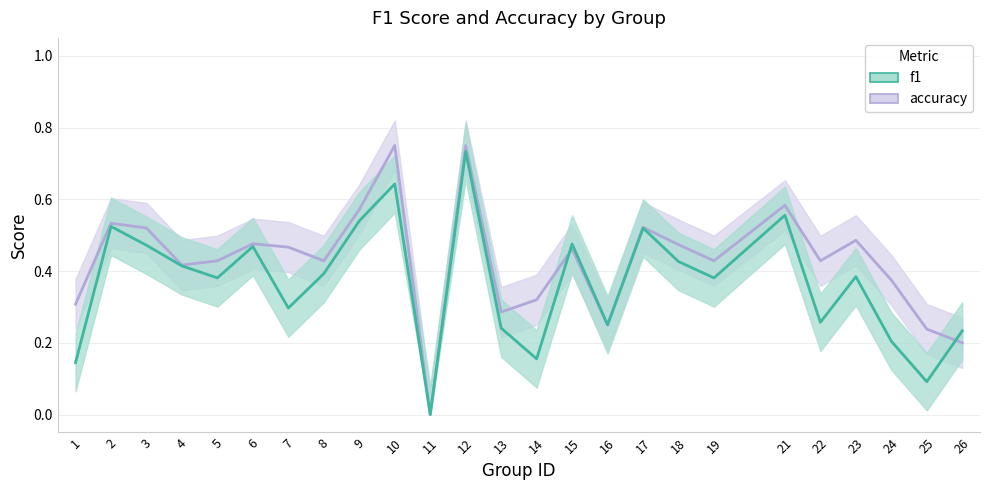

What are all the series names shown in the legend?

accuracy, f1